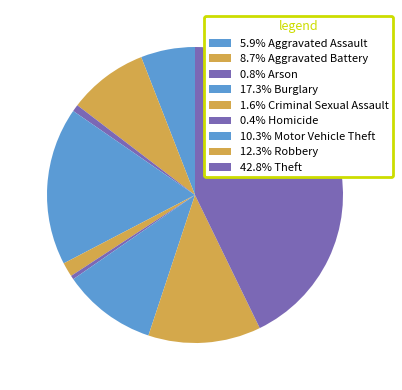

What is the largest slice in the pie chart?

Theft